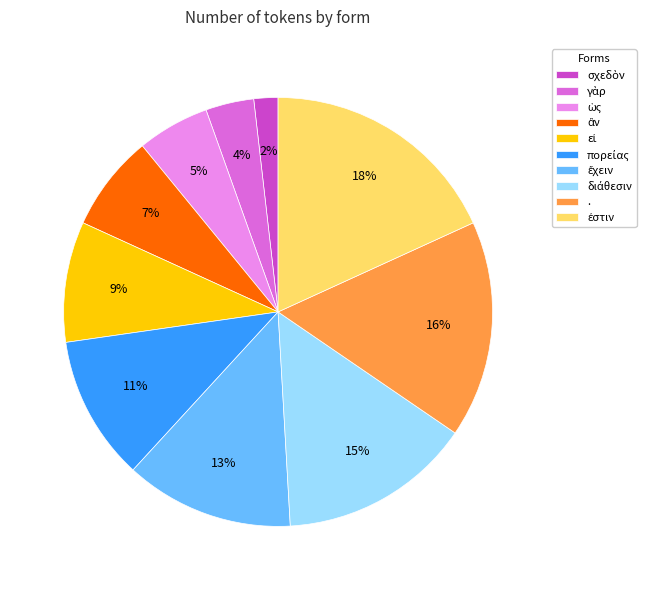

Is there any slice that represents more than half of the pie?

No